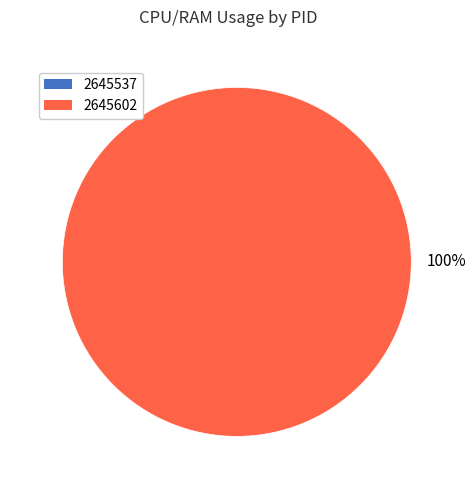

Rank the categories by value from lowest to highest.

2645537, 2645602